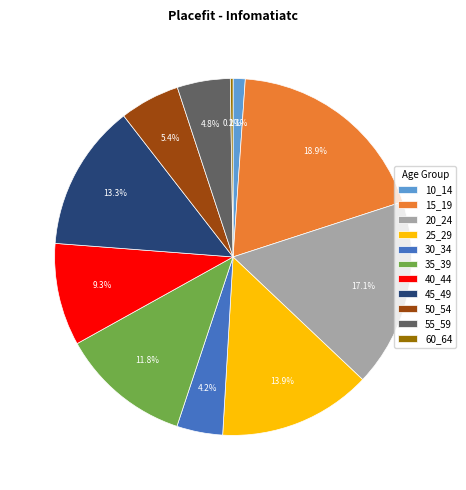

What portion of the pie excludes 45_49?

86.7%